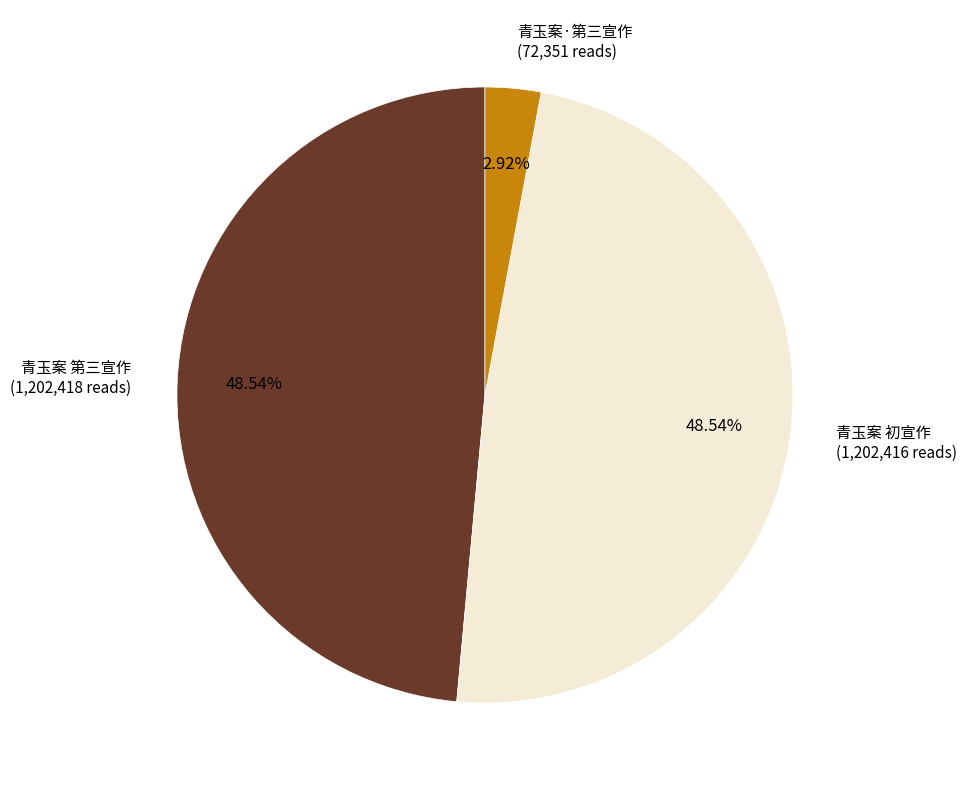

Does 青玉案·第三宣作 account for over 50% of the chart?

No